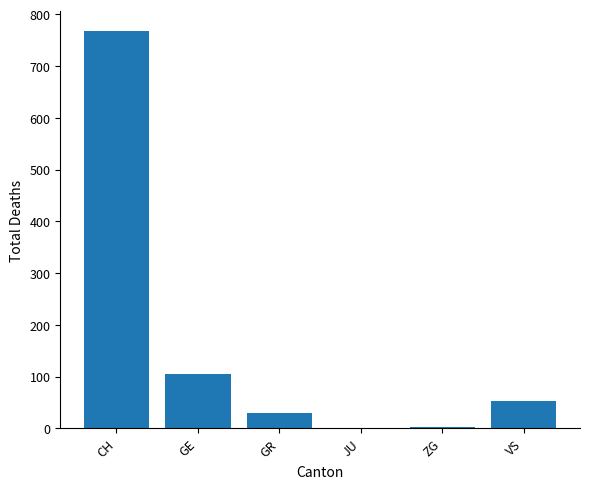

Are the bars grouped side by side (vs. stacked)?

No